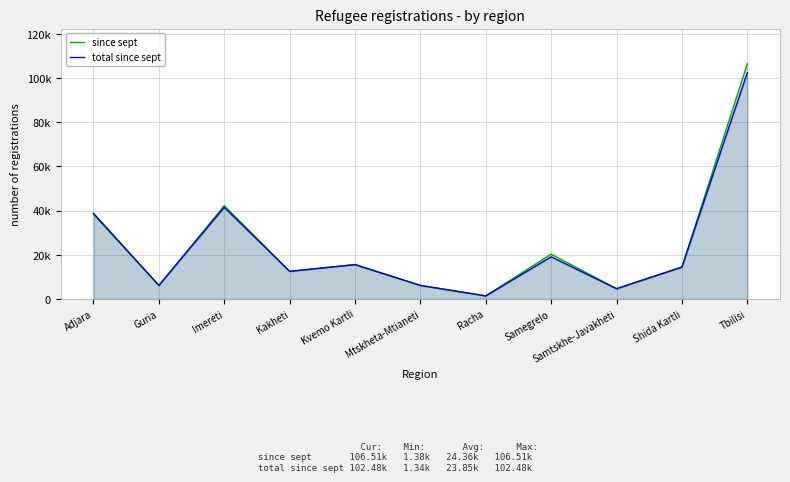

Is it true that since sept equals 20265 at Samegrelo?

True